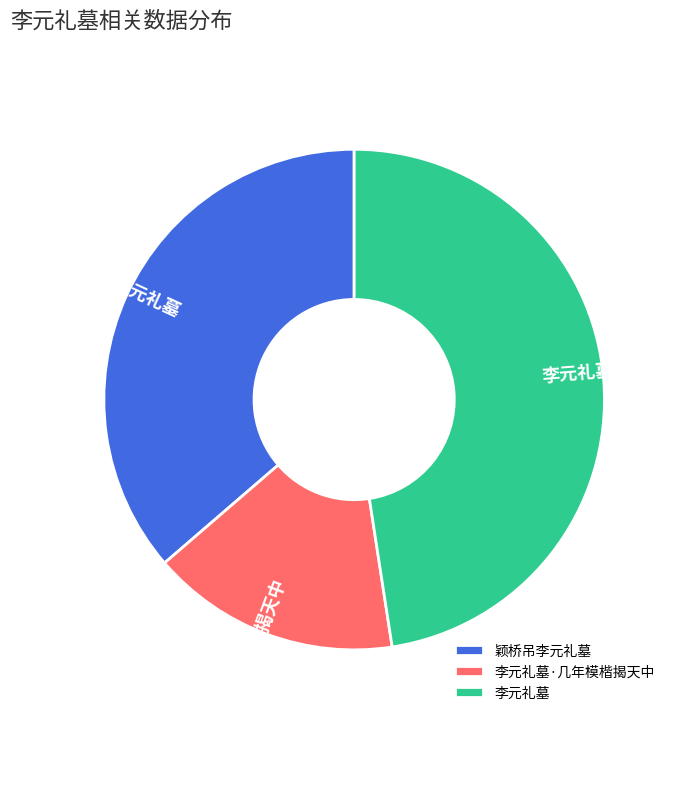

Does 颖桥吊李元礼墓 account for over 50% of the chart?

No